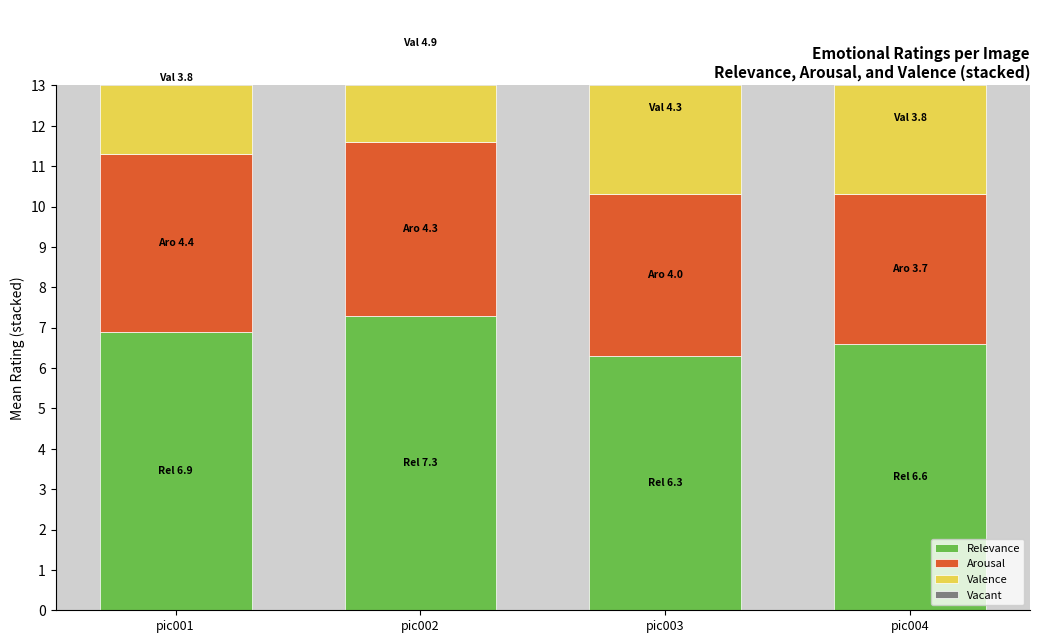

At which label is Arousal closest to 4?

pic003